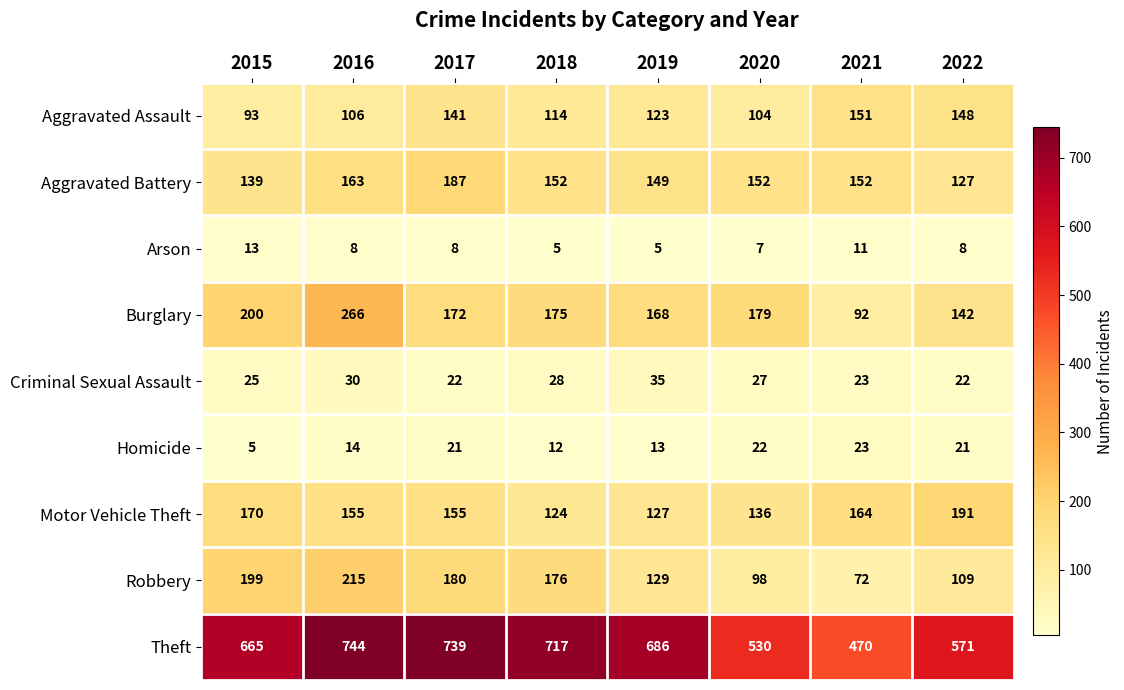

What is the spread (max minus min) of values at 2019?

681